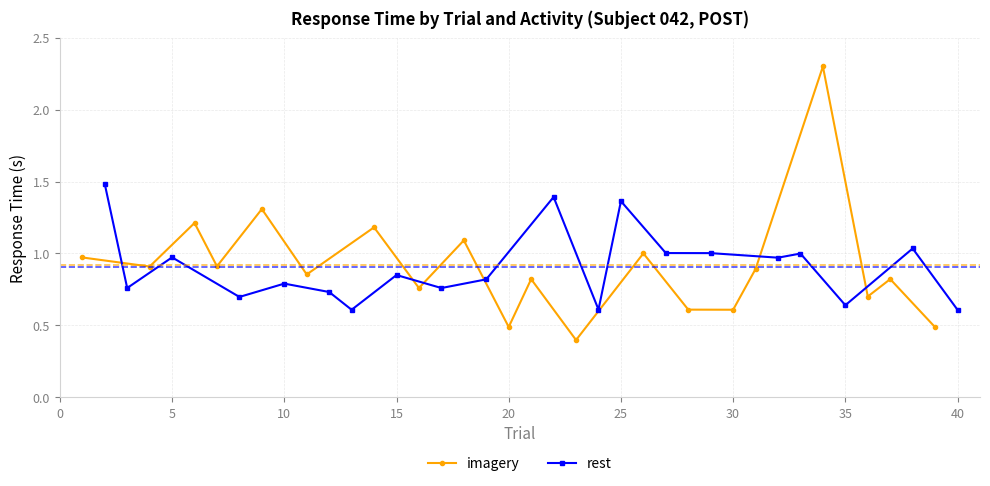

The imagery series shows 0.2 at 20. True or false?

False